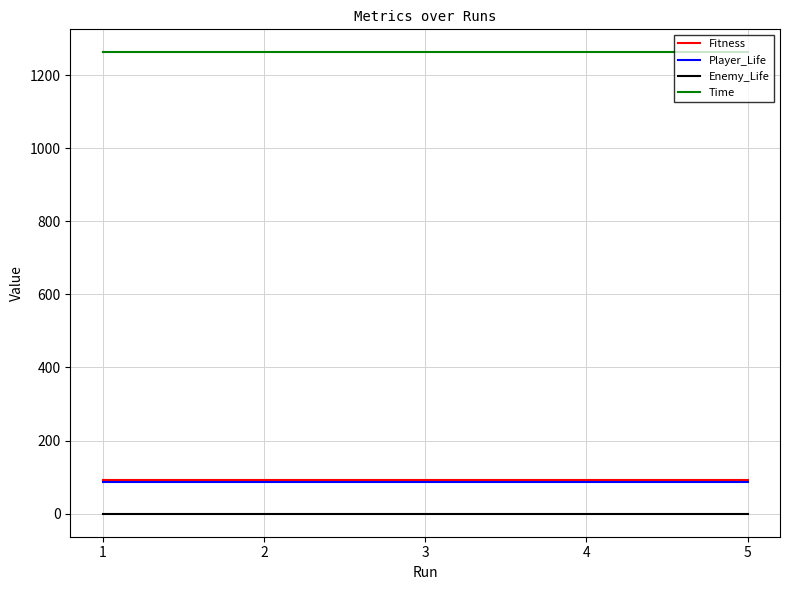

The value of Player_Life at 3 is 87.4. True or false?

True